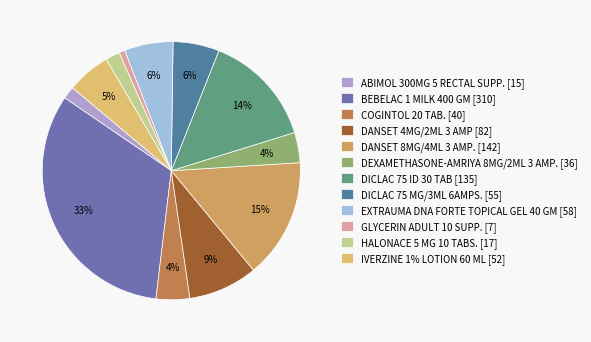

To the nearest percent, what is the difference between the BEBELAC 1 MILK 400 GM and DANSET 4MG/2ML 3 AMP slice percentages?

24%